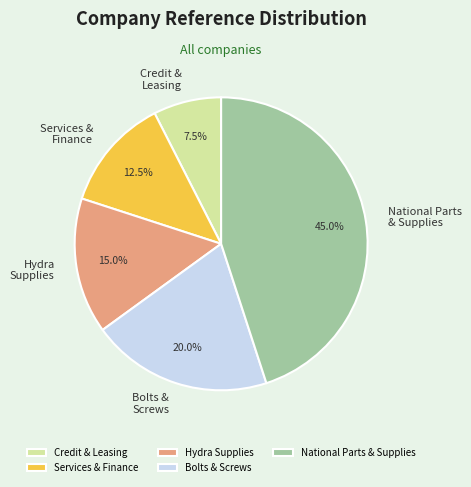

To the nearest percent, what percentage of the pie is Hydra Supplies?

15%